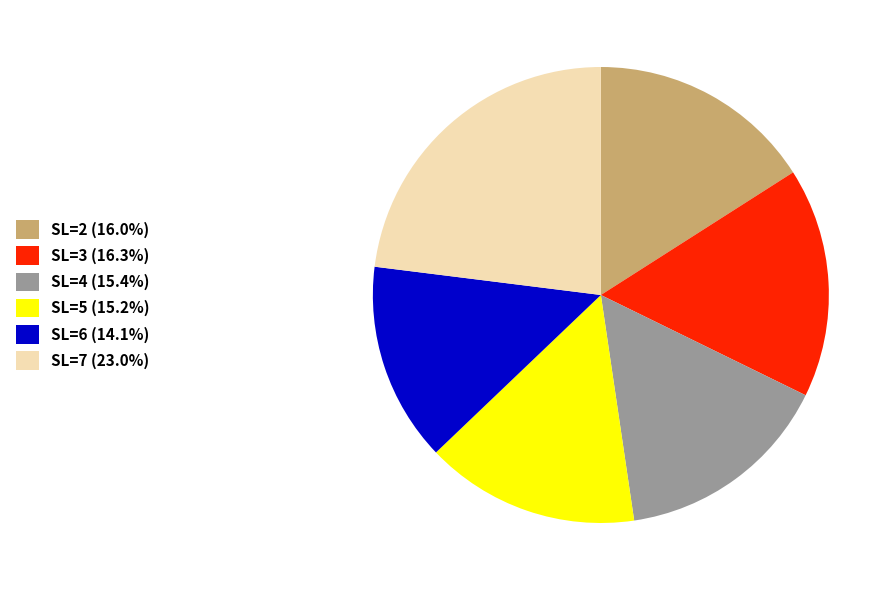

Is there any slice that represents more than half of the pie?

No